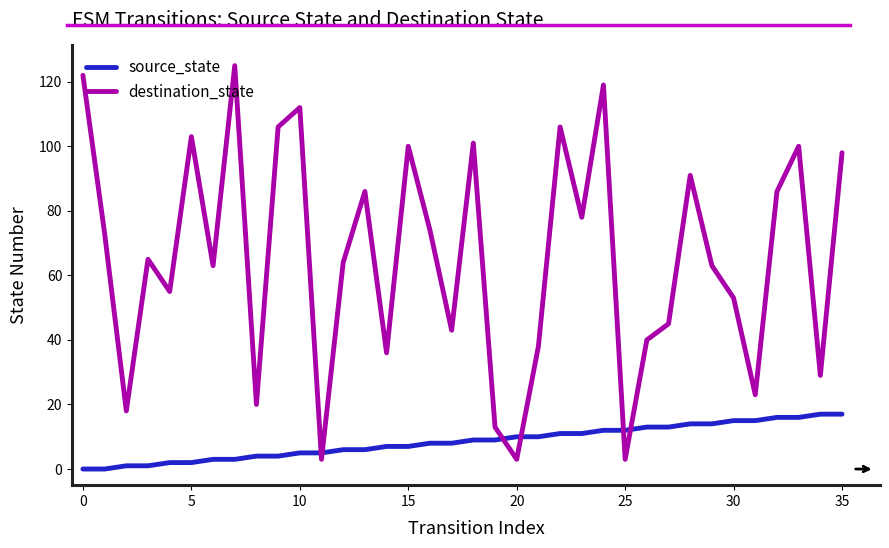

What is the difference between the maximum and minimum values in the destination_state series?

122